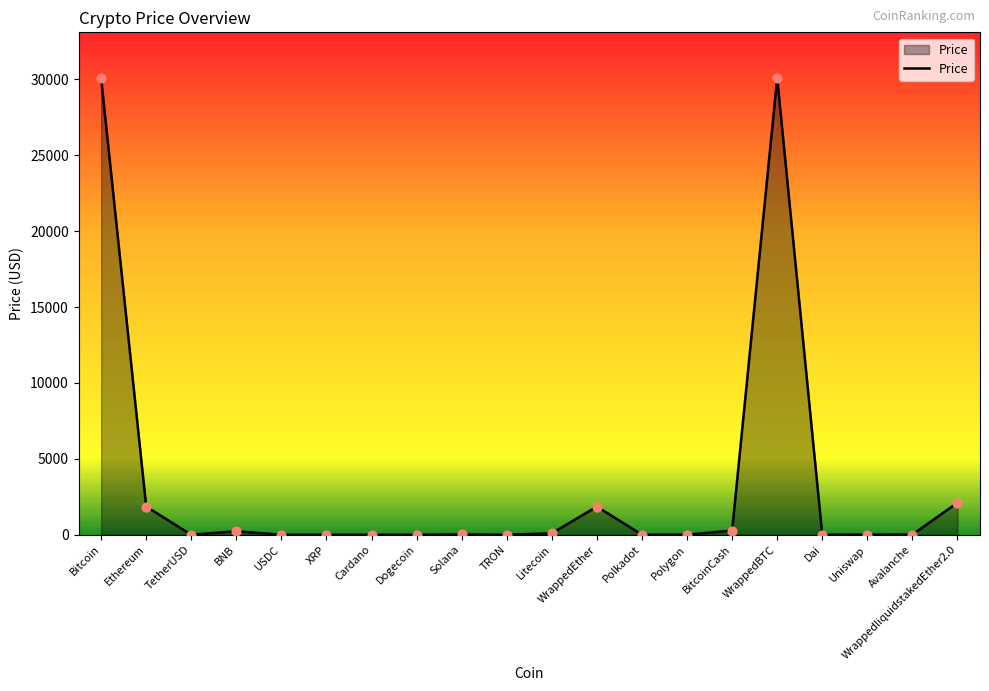

What is the change in value from Avalanche to WrappedliquidstakedEther2.0?

+2097.5